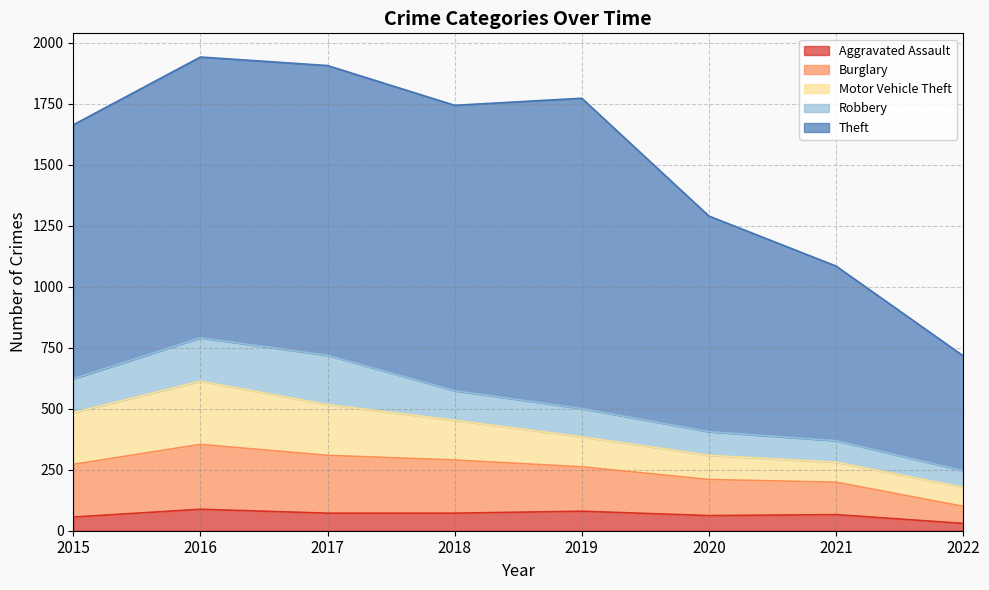

What is the difference between the second highest and second lowest values in the Burglary series?

104